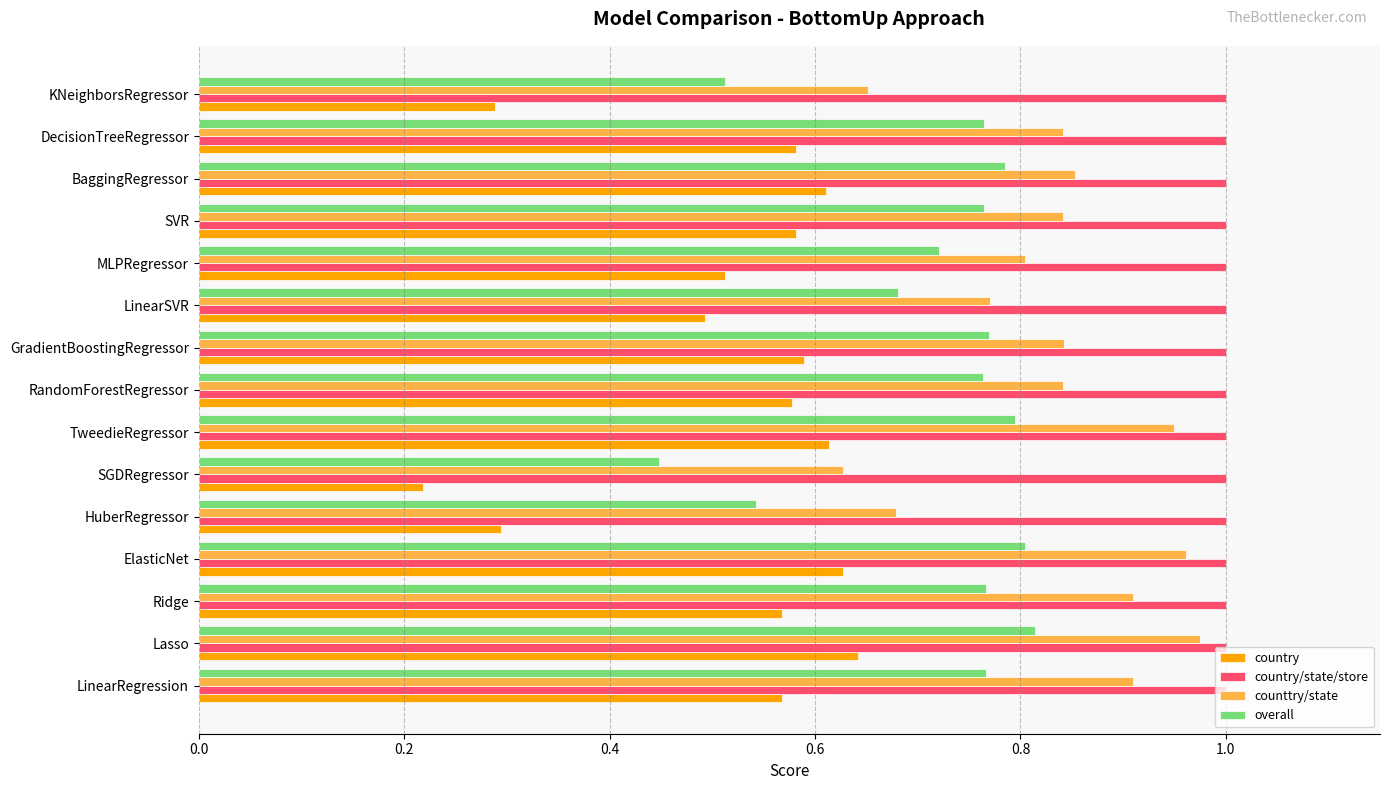

Which series has the widest spread of values?

country